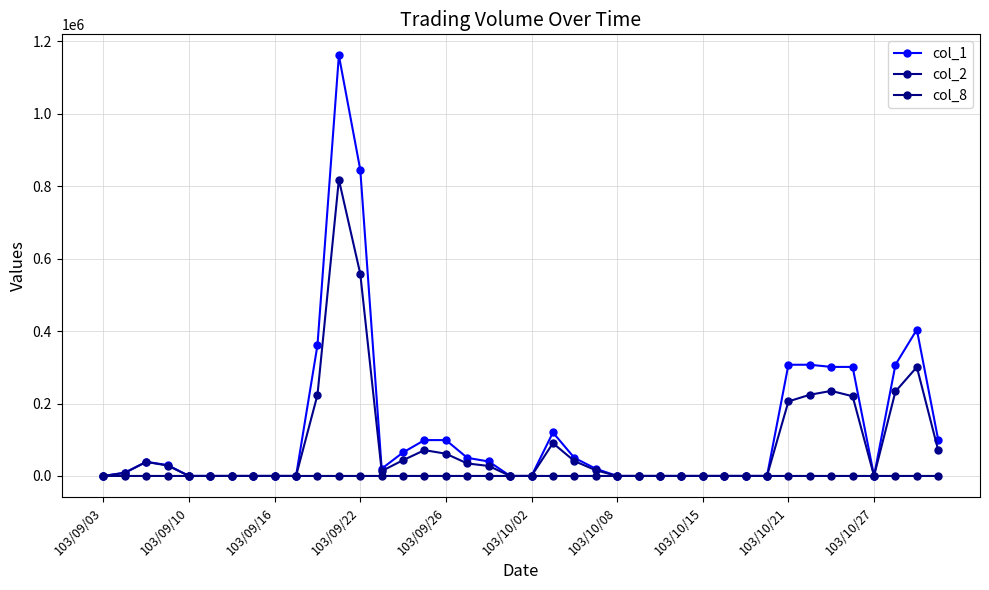

Rank the series by their maximum value, from highest to lowest.

col_1, col_2, col_8